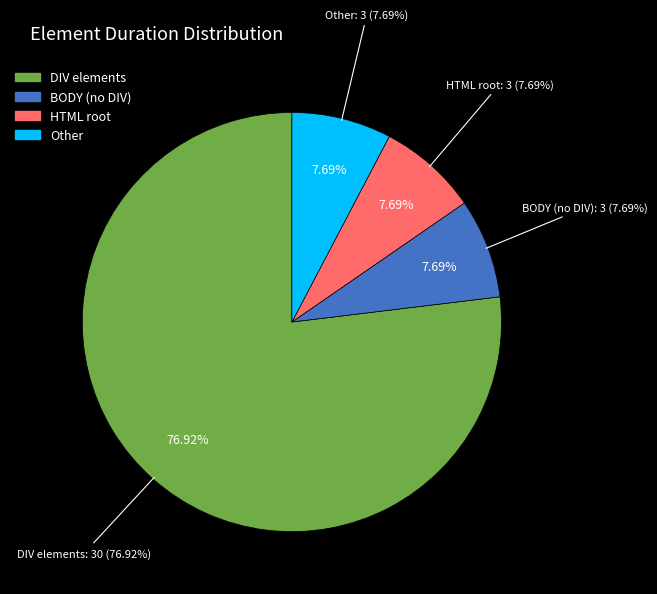

How many segments does this pie chart have?

4